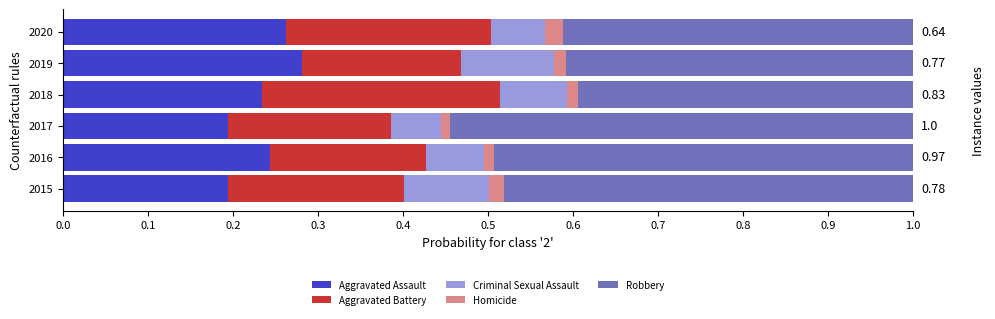

What is the total value across all series at 2020?

1.0